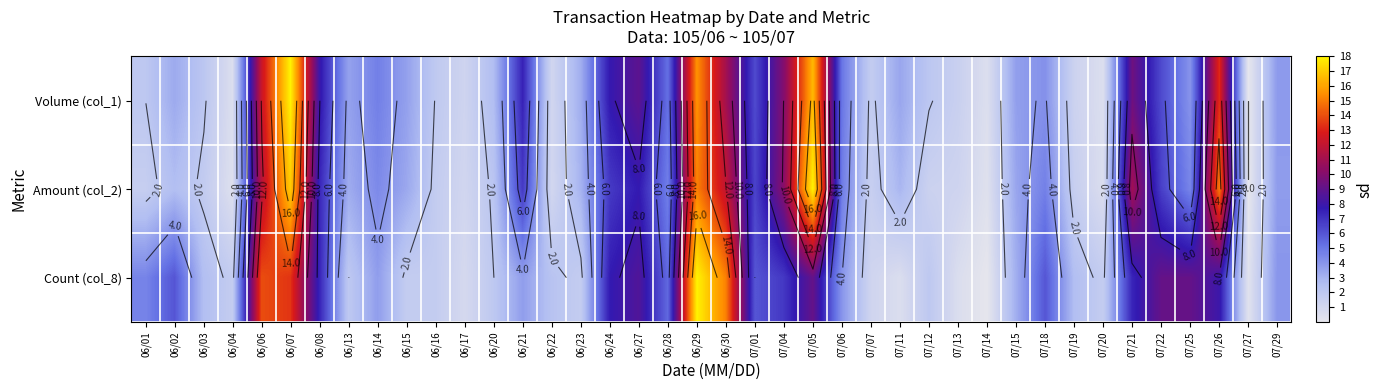

Is it true that Count (col_8) equals 15.1 at 06/27?

False